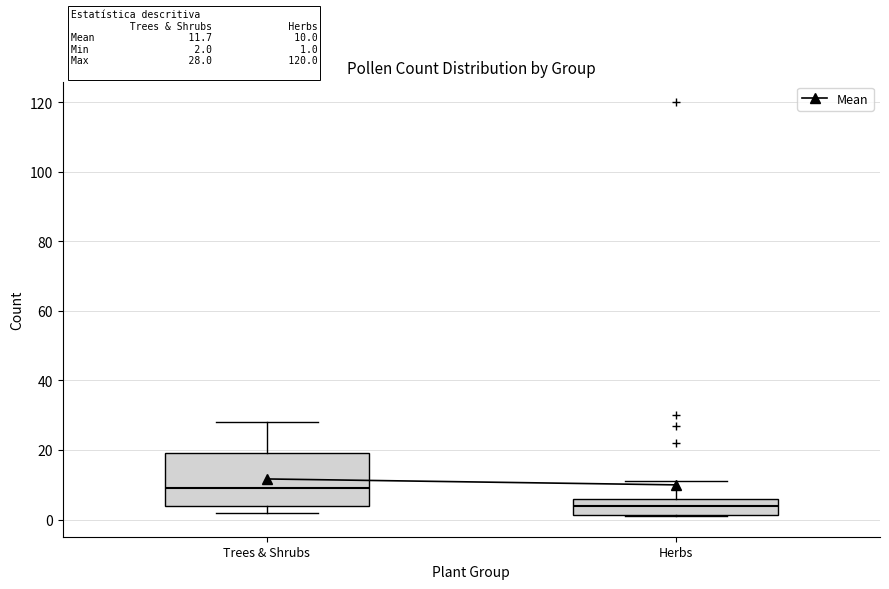

Which box has the highest median line?

Trees & Shrubs